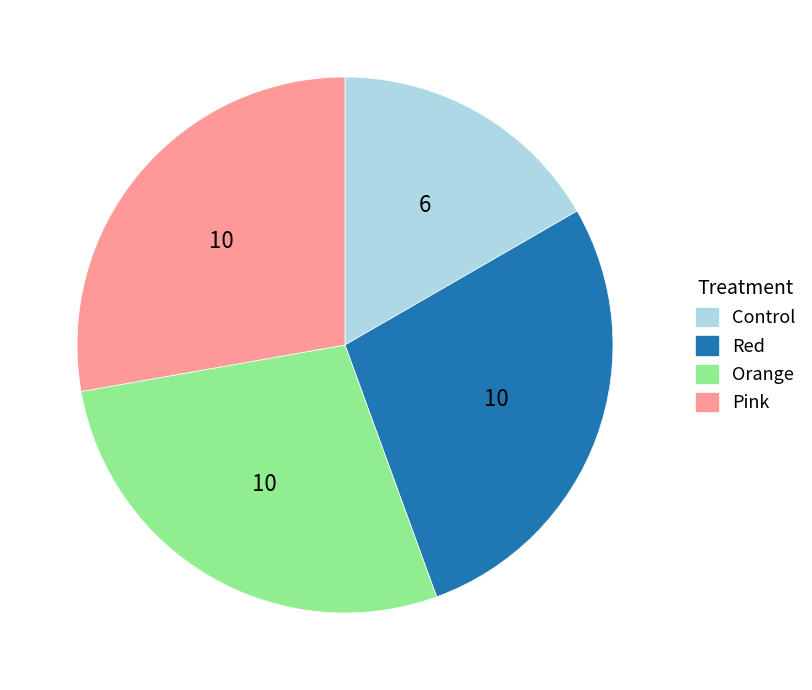

Count the number of slices in the pie.

4